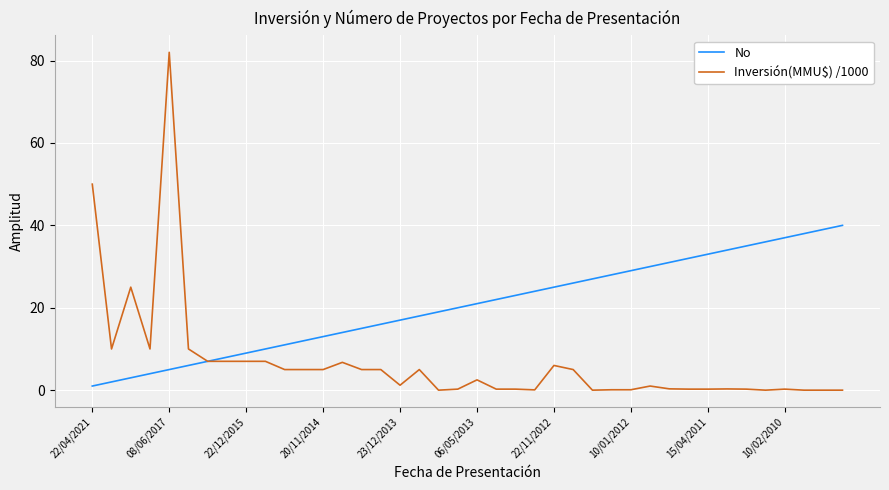

How many values in the Inversión(MMU$) /1000 series are below 2?

20